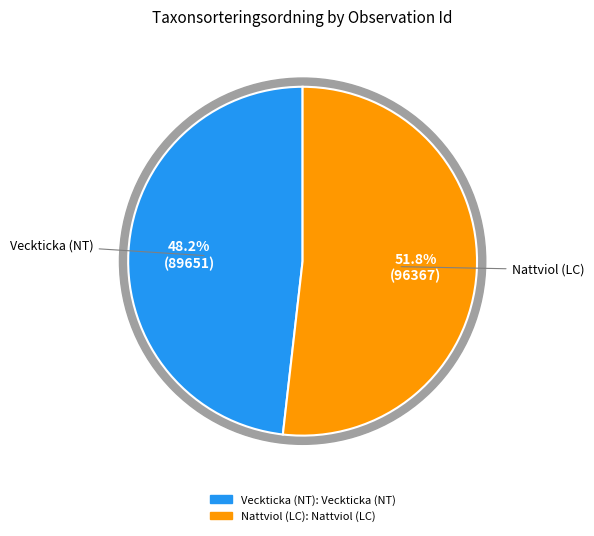

The 66361719 slice represents 64% of the pie. True or false?

False